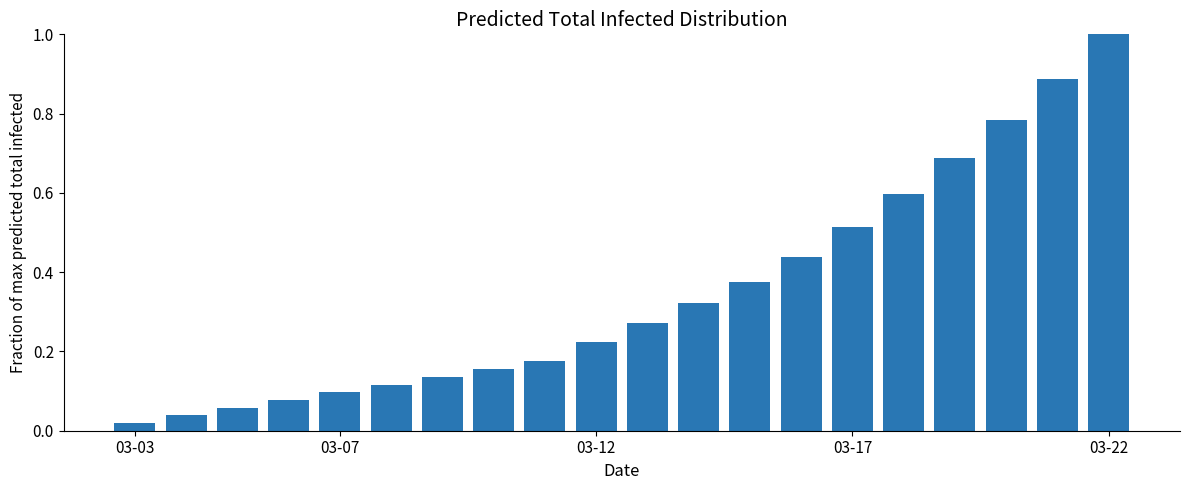

What is the sum of all values?

7.0